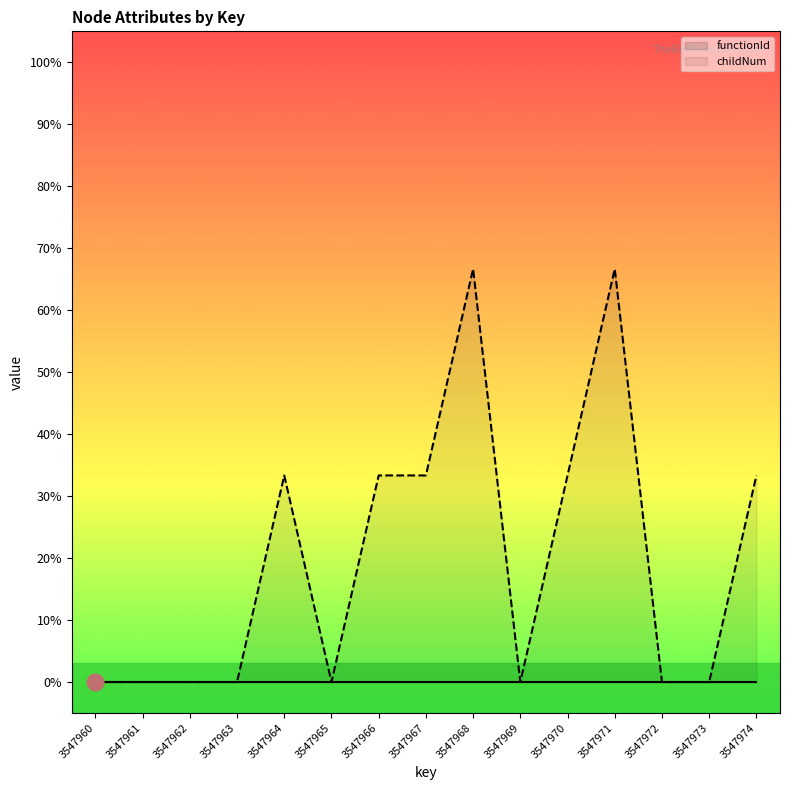

Count the number of categories in the chart.

15